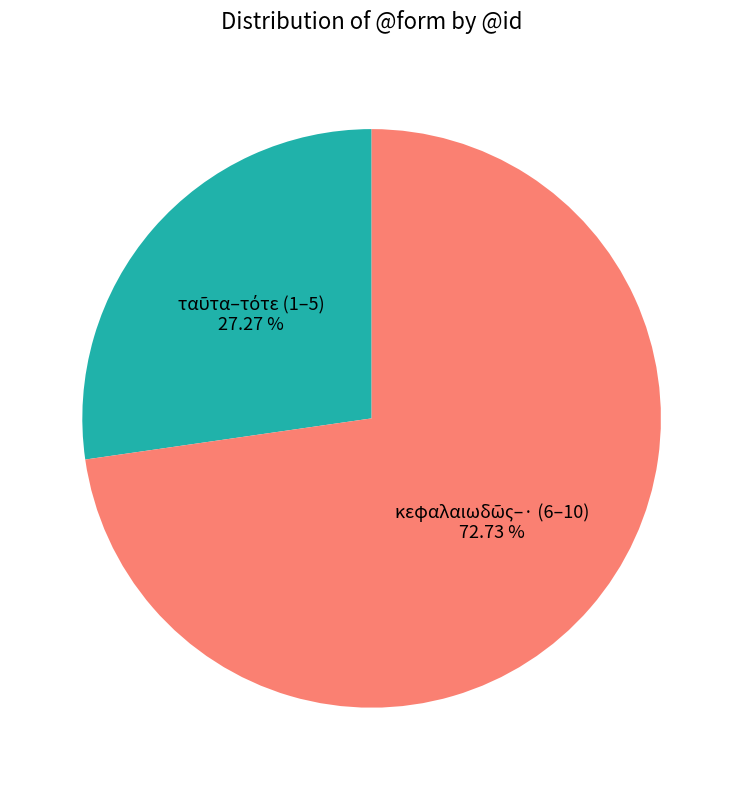

To the nearest percent, what is the average slice percentage?

50%